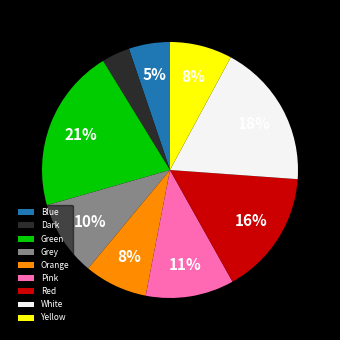

To the nearest percent, what is the difference between the largest and smallest slice percentages?

17%